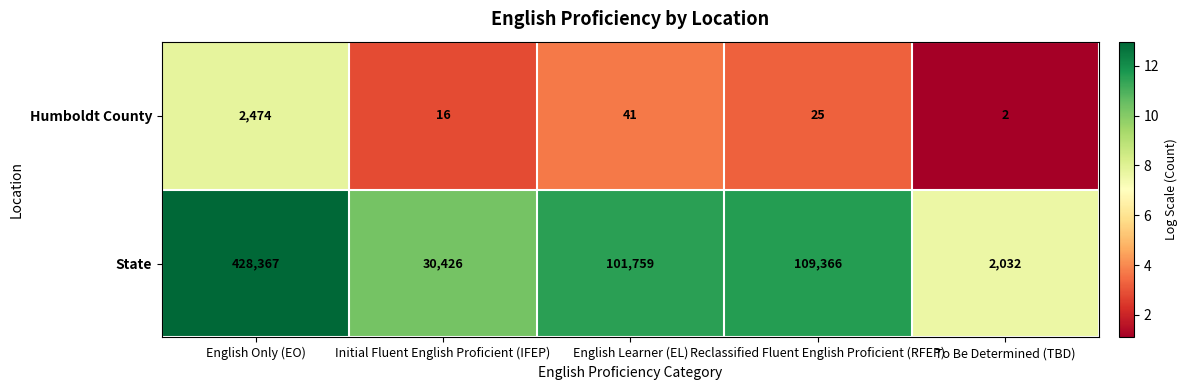

At which label does Humboldt County reach its minimum?

To Be Determined (TBD)